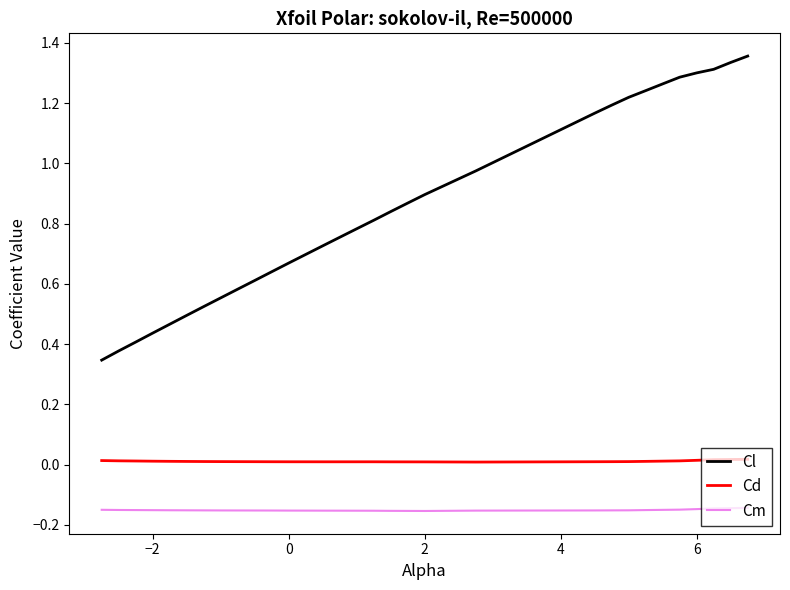

True or false: Cm and Cl cross at least once.

False